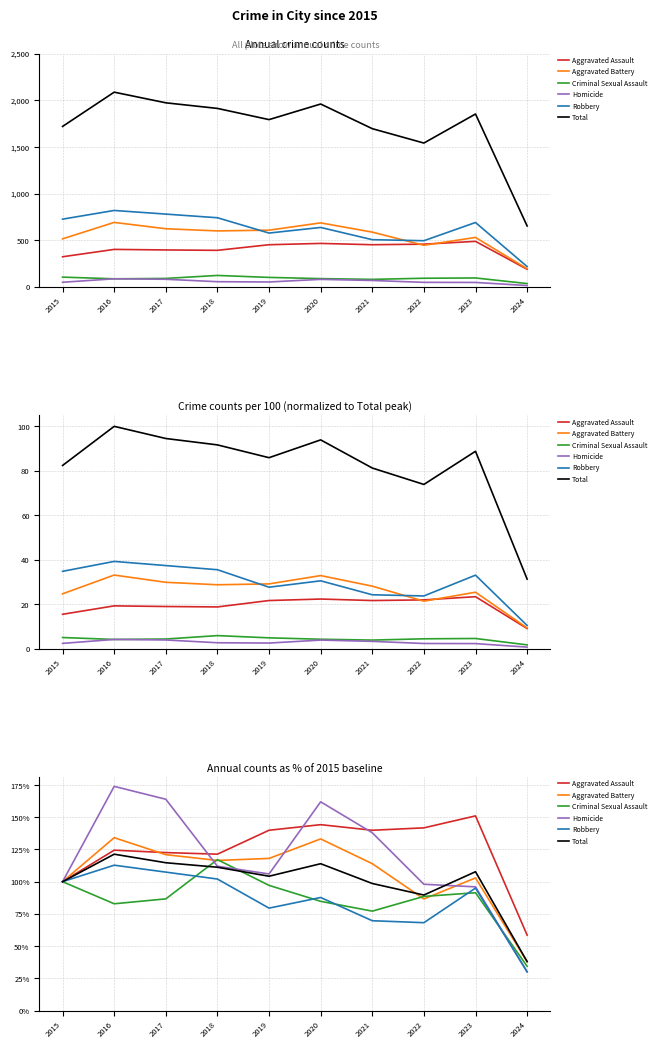

How many times do Total and Homicide cross each other?

1